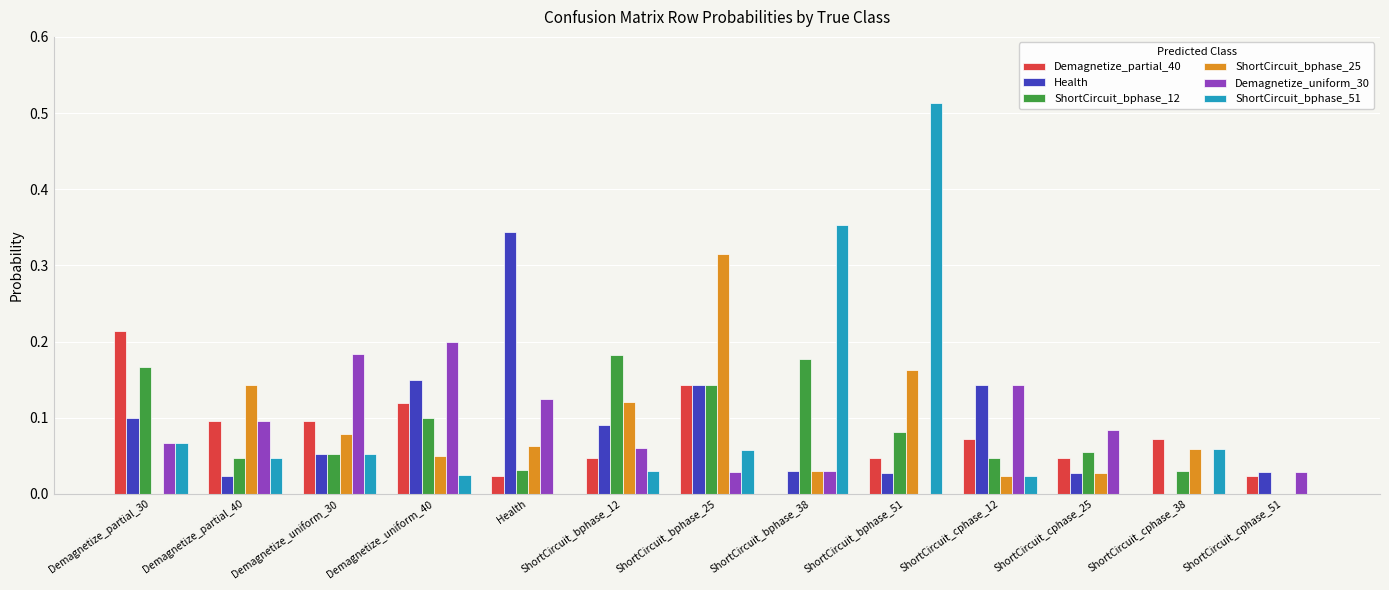

What is the sum of all ShortCircuit_bphase_12 values?

1.1